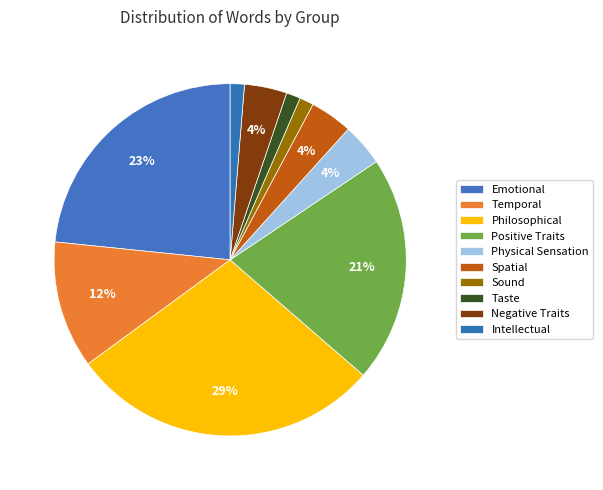

How many segments does this pie chart have?

10